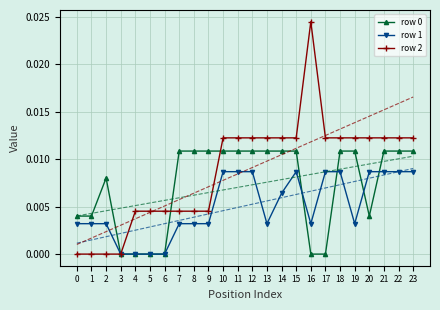

In row 2, how many points are higher than both neighbors (excluding endpoints)?

1